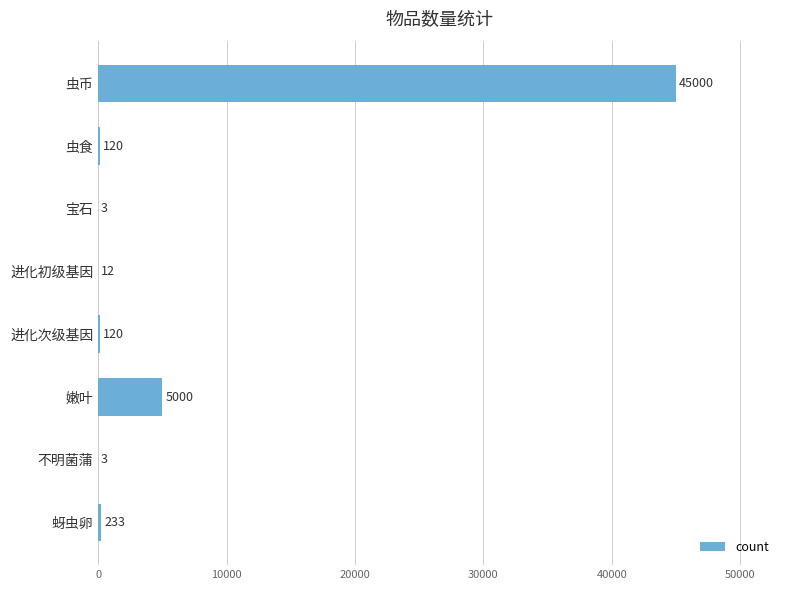

True or false: the data shows 5000 at 嫩叶.

True